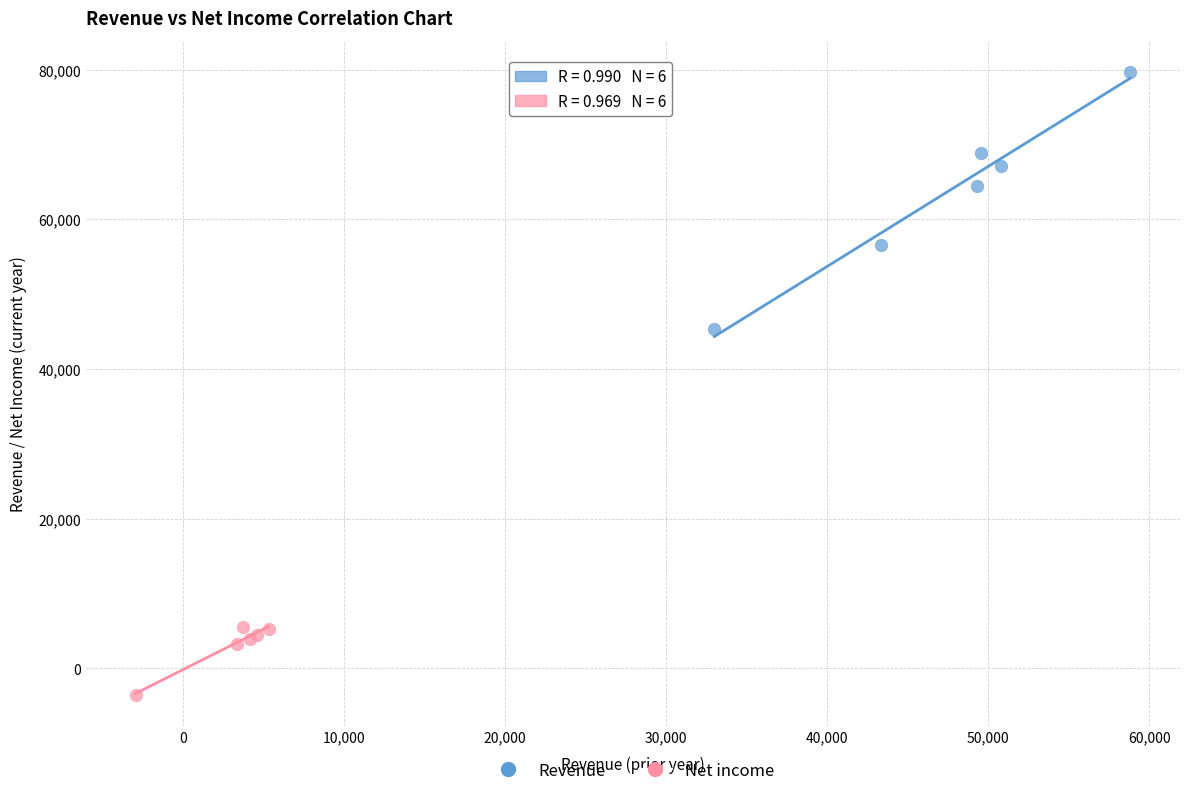

Which series reaches the minimum Y coordinate?

Net income